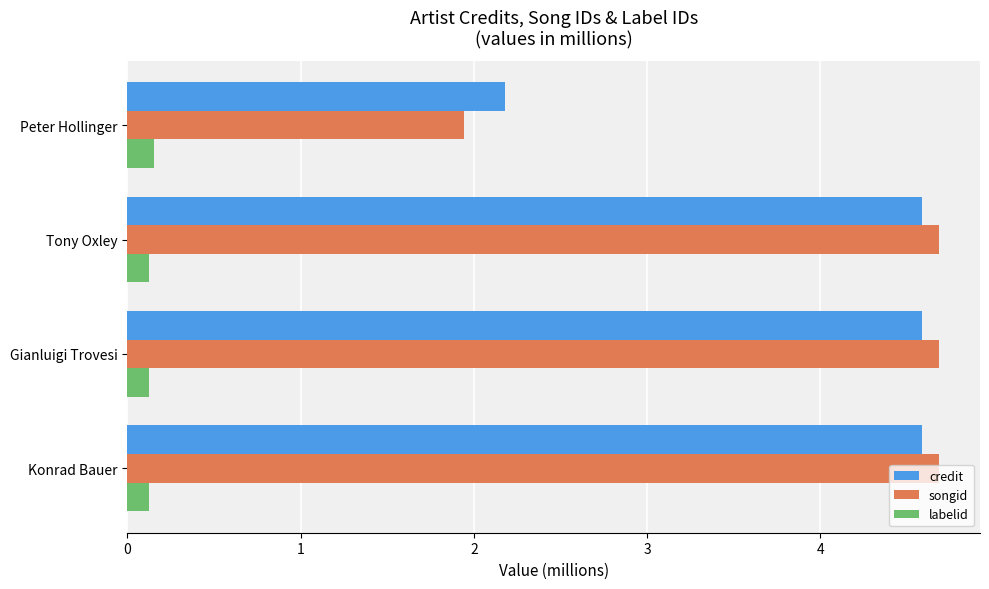

What is the total value across all series at Gianluigi Trovesi?

9.4